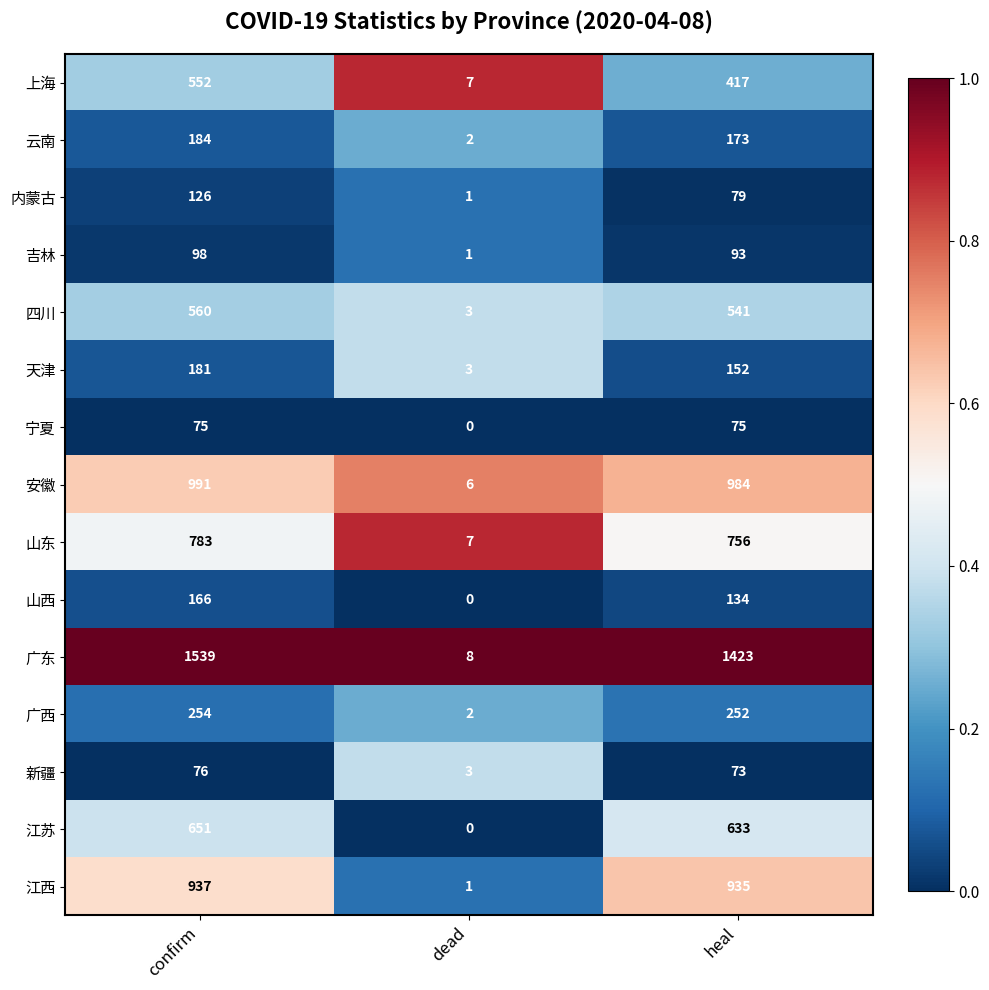

At which category is the sum across all series the highest?

confirm